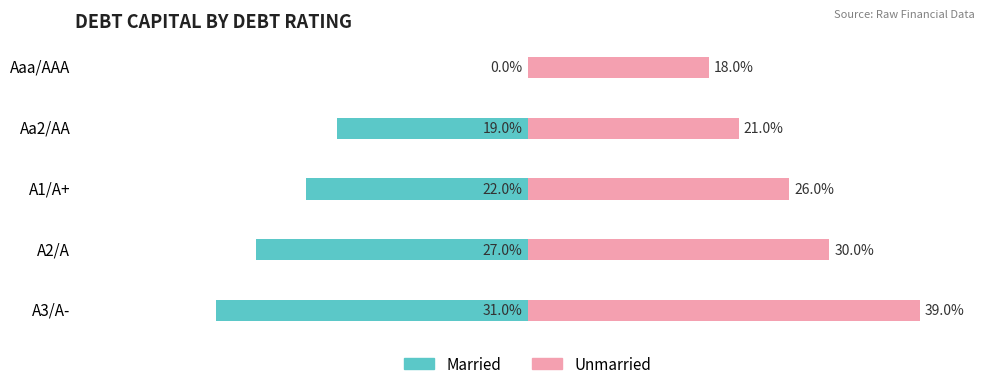

Is the value of Unmarried at Aaa/AAA greater than the value of Married at Aaa/AAA?

Yes